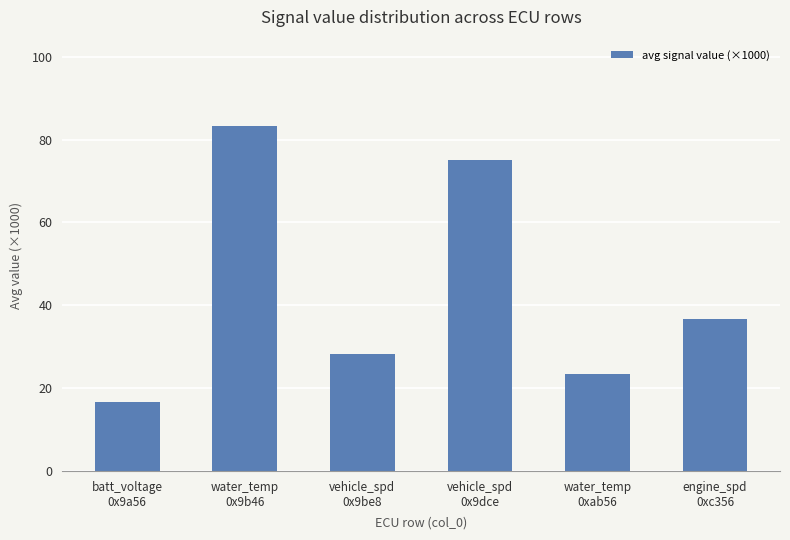

Where is the data nearest to the value 50?

engine_spd
0xc356